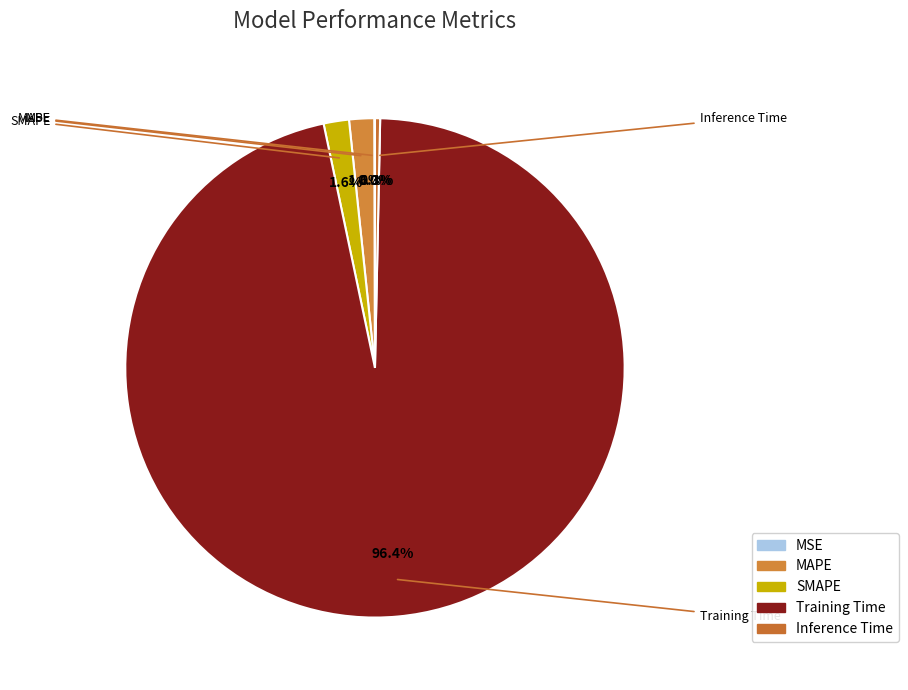

The MAPE slice represents 2% of the pie. True or false?

True